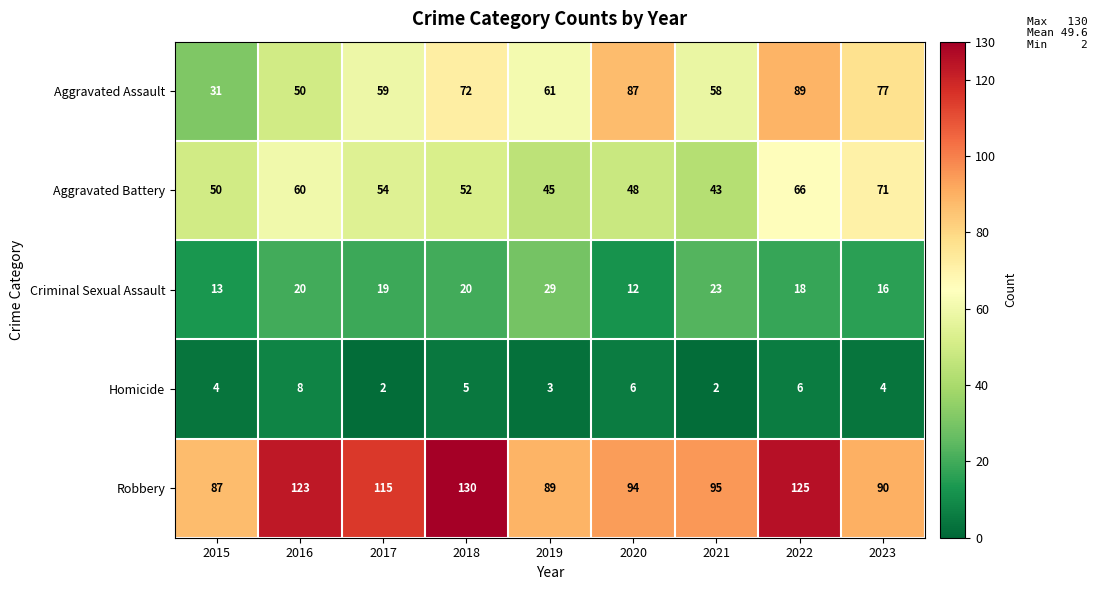

What is the greatest value displayed?

130